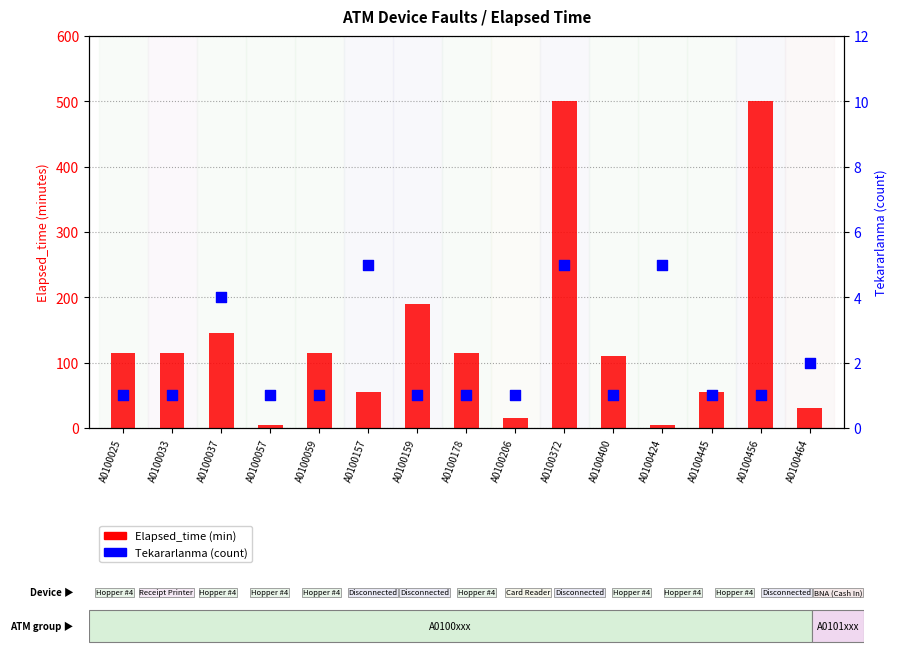

Which series reaches the minimum Y coordinate?

Tekararlanma (count)